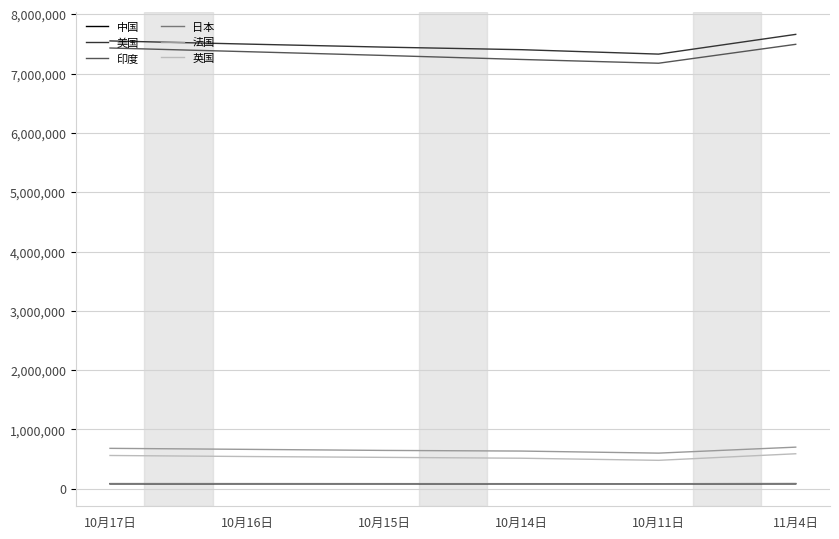

At which category does the chart reach its peak across all series?

11月4日